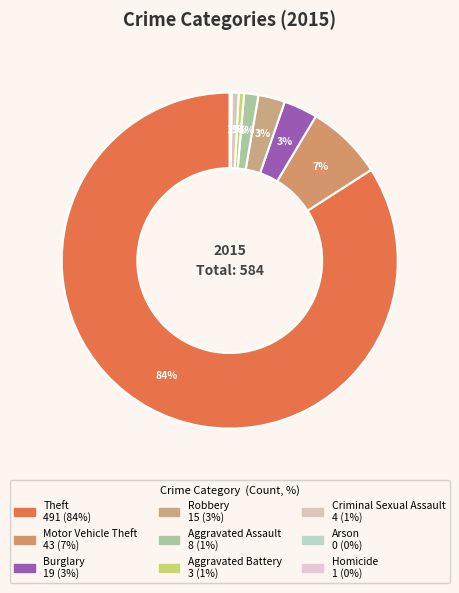

Which slice is the largest?

Theft